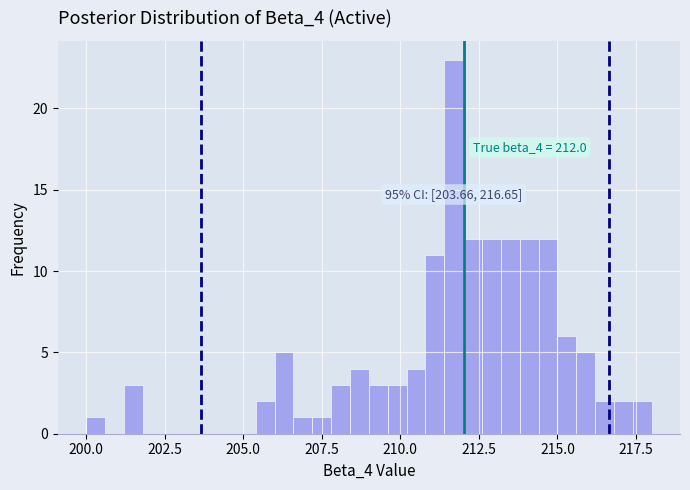

Around what value on the x-axis is the tallest bar? Give the approximate position of its centre, as read against the axis.

211.5